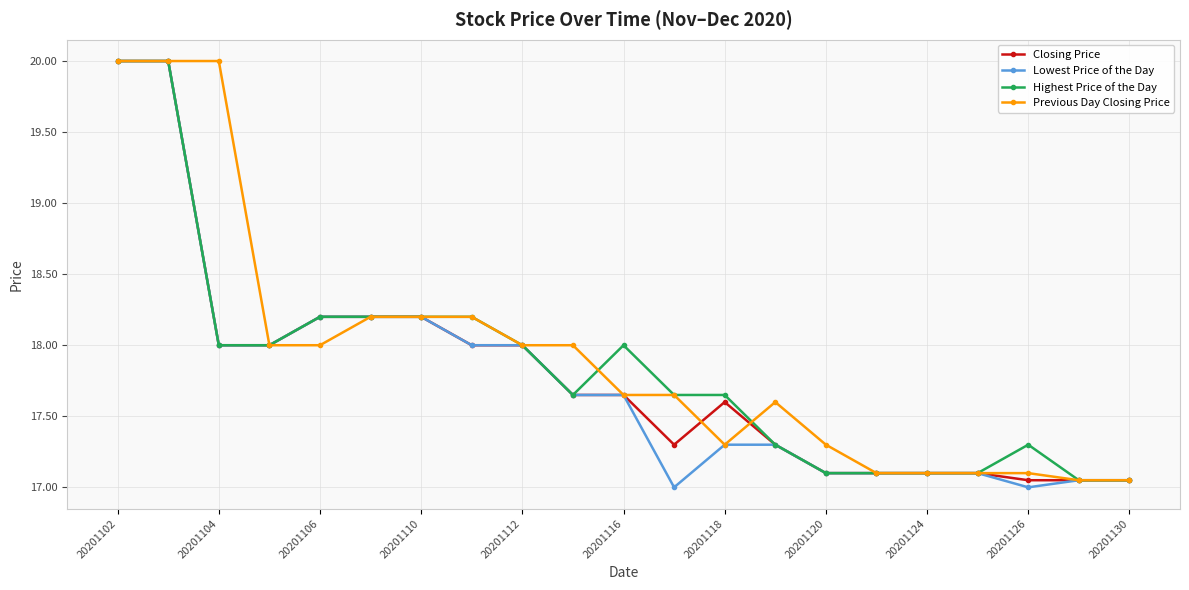

How many lines are shown in the chart?

4